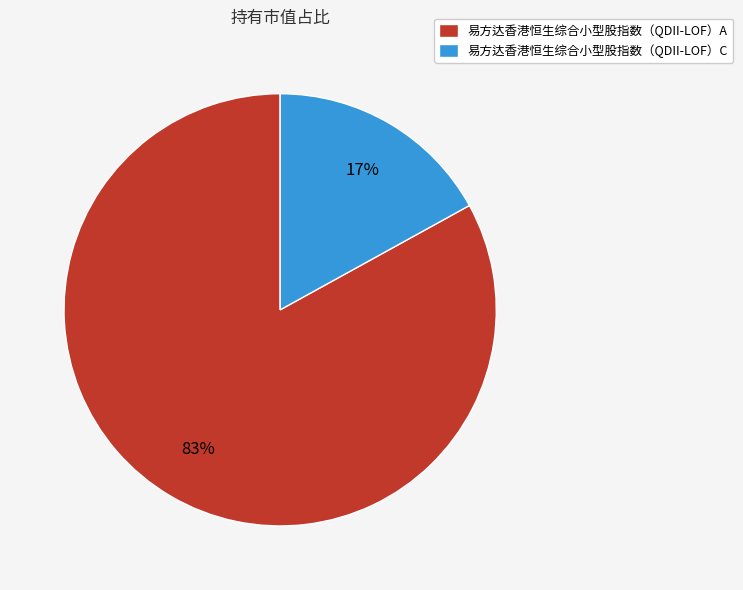

Do 易方达香港恒生综合小型股指数（QDII-LOF）A and 易方达香港恒生综合小型股指数（QDII-LOF）C together represent more than half of the pie?

Yes